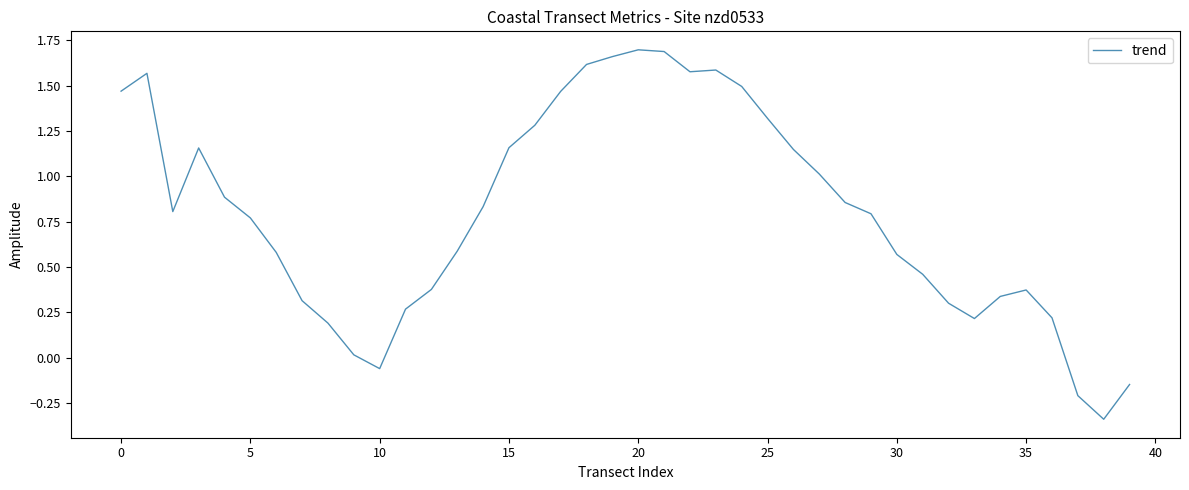

What is the difference between the maximum and minimum values?

2.0